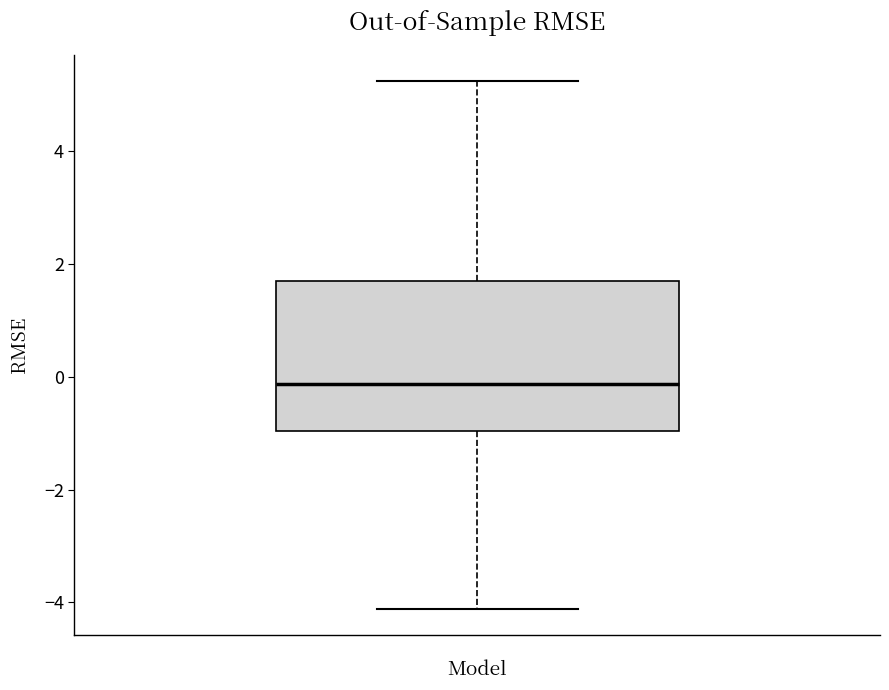

Where does the median line of the box sit on the y-axis? The values are not printed on the chart, so give them approximately, as read against the axis.

-0.2